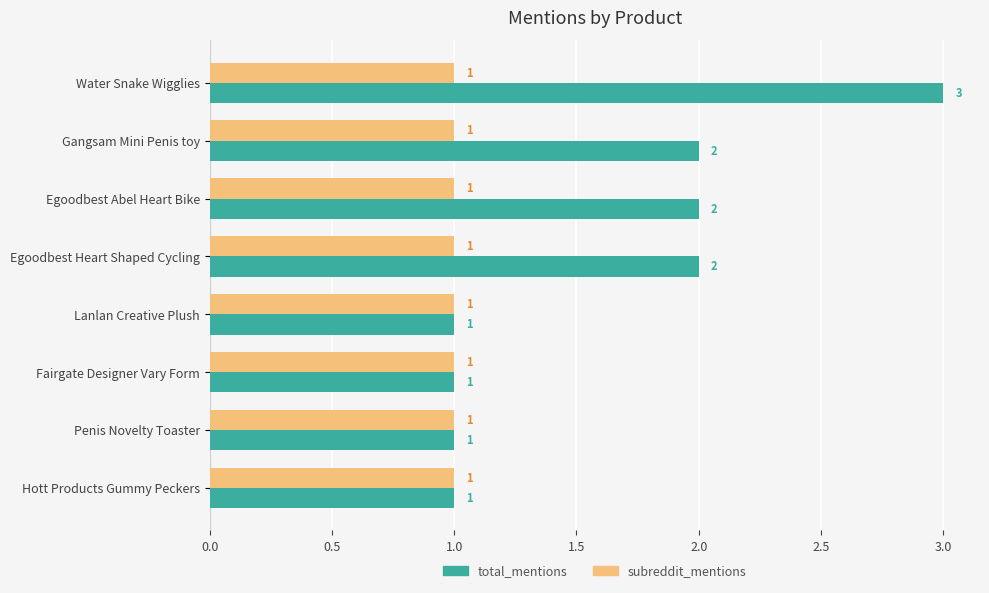

List the series in order of their peak value, lowest first.

subreddit_mentions, total_mentions